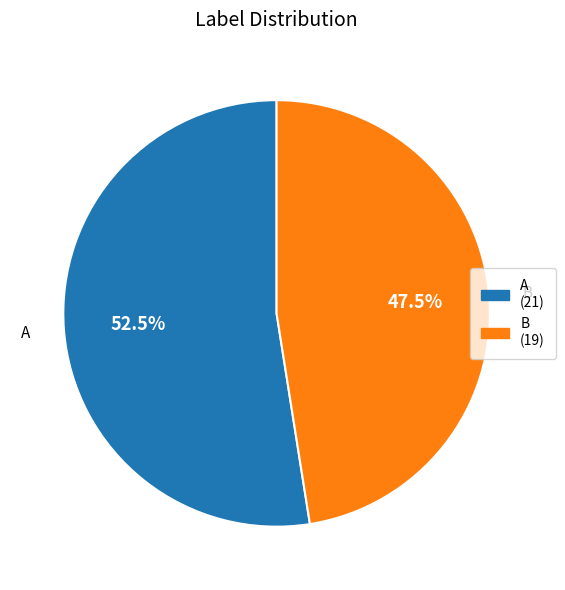

What is the ratio of the value at B to the value at A?

0.9